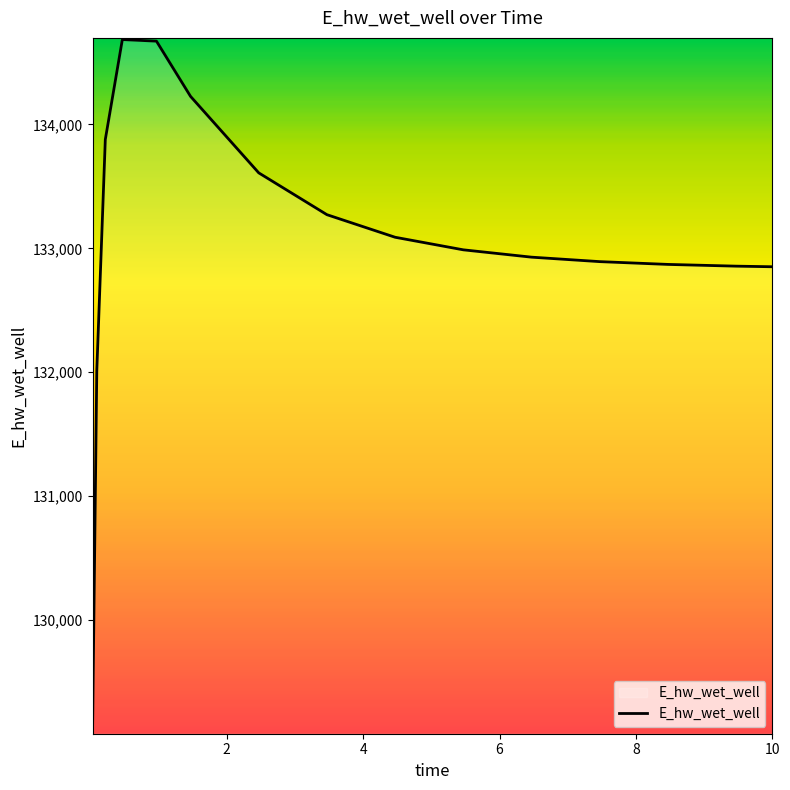

What is the difference between the maximum and minimum values?

5594.1